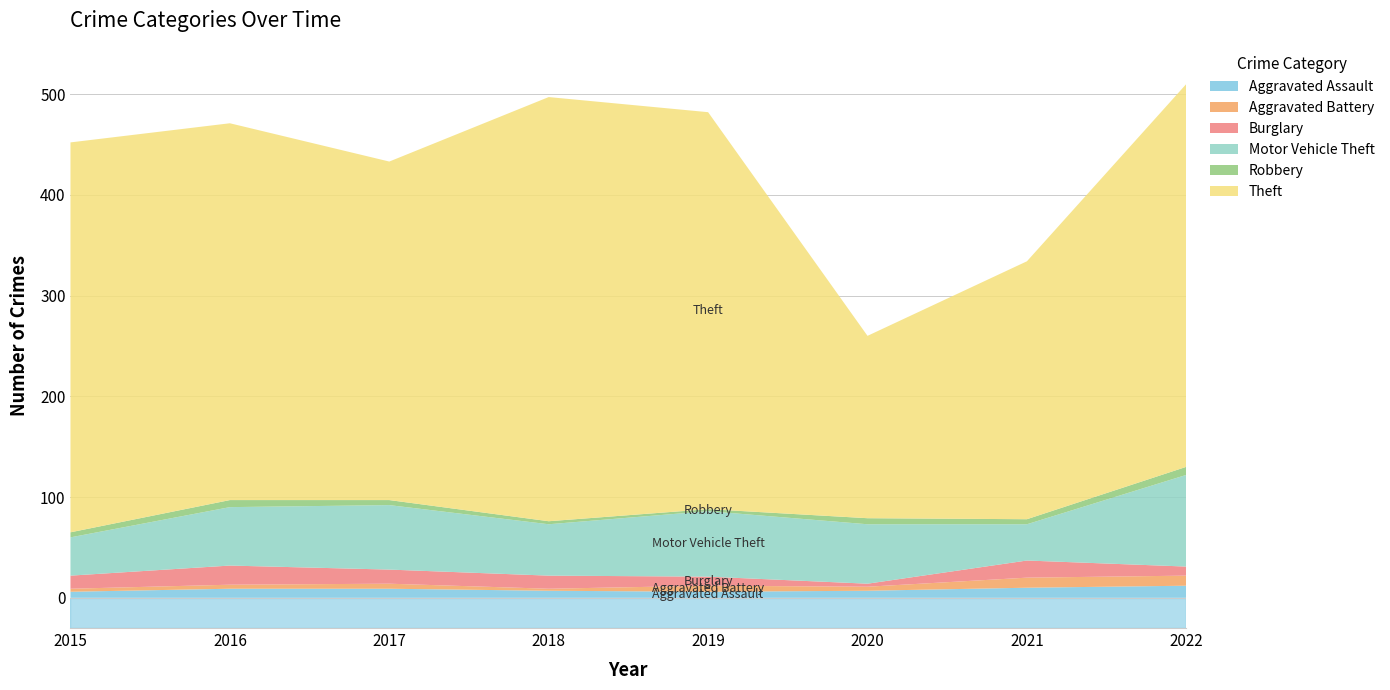

Reading left to right, transcribe all the data shown in this chart.

Aggravated Assault: 6	9	9	7	6	7	10	12
Aggravated Battery: 3	4	5	2	6	4	10	10
Burglary: 13	19	14	13	9	3	17	9
Motor Vehicle Theft: 38	58	64	51	65	59	36	91
Robbery: 5	7	5	3	2	6	5	8
Theft: 387	374	336	421	394	181	256	380